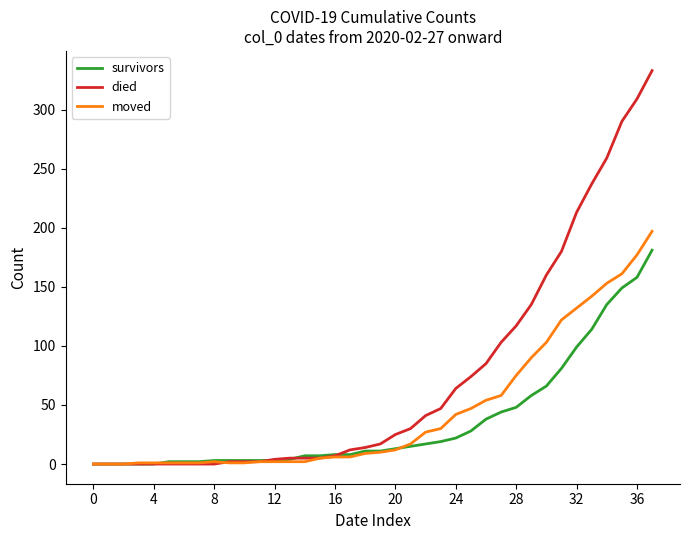

Rank the series by their average value, from highest to lowest.

died, moved, survivors